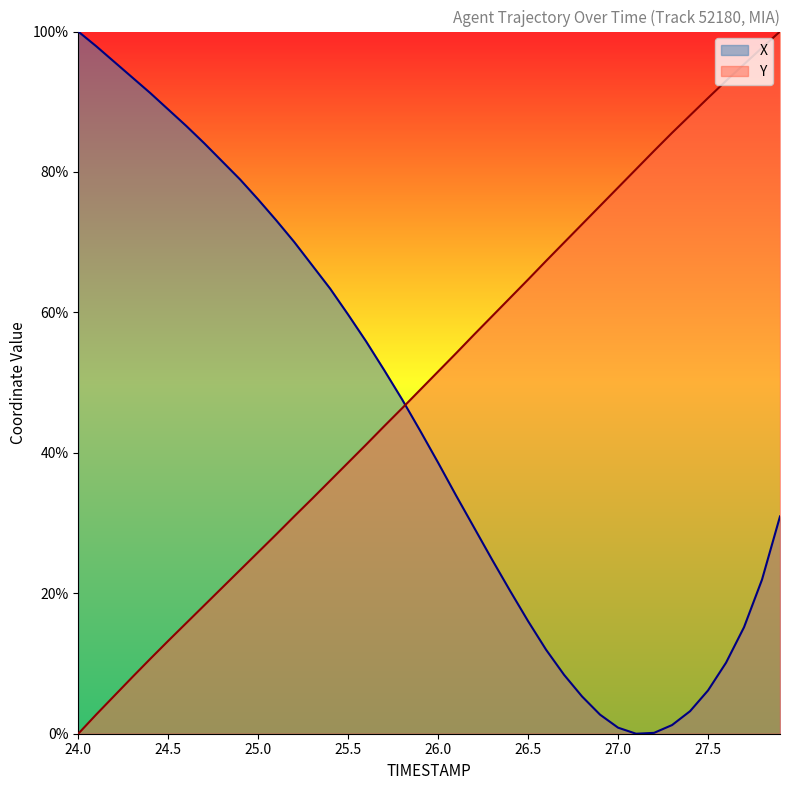

What is the spread (max minus min) of values at 26.1?

20.3